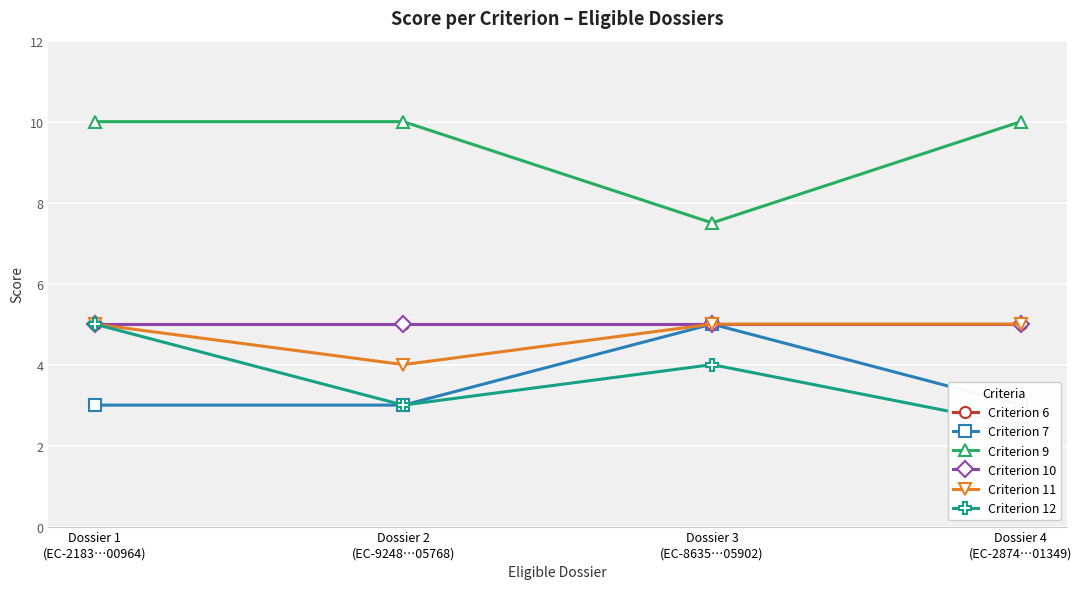

What is the maximum value for Criterion 12?

5.0